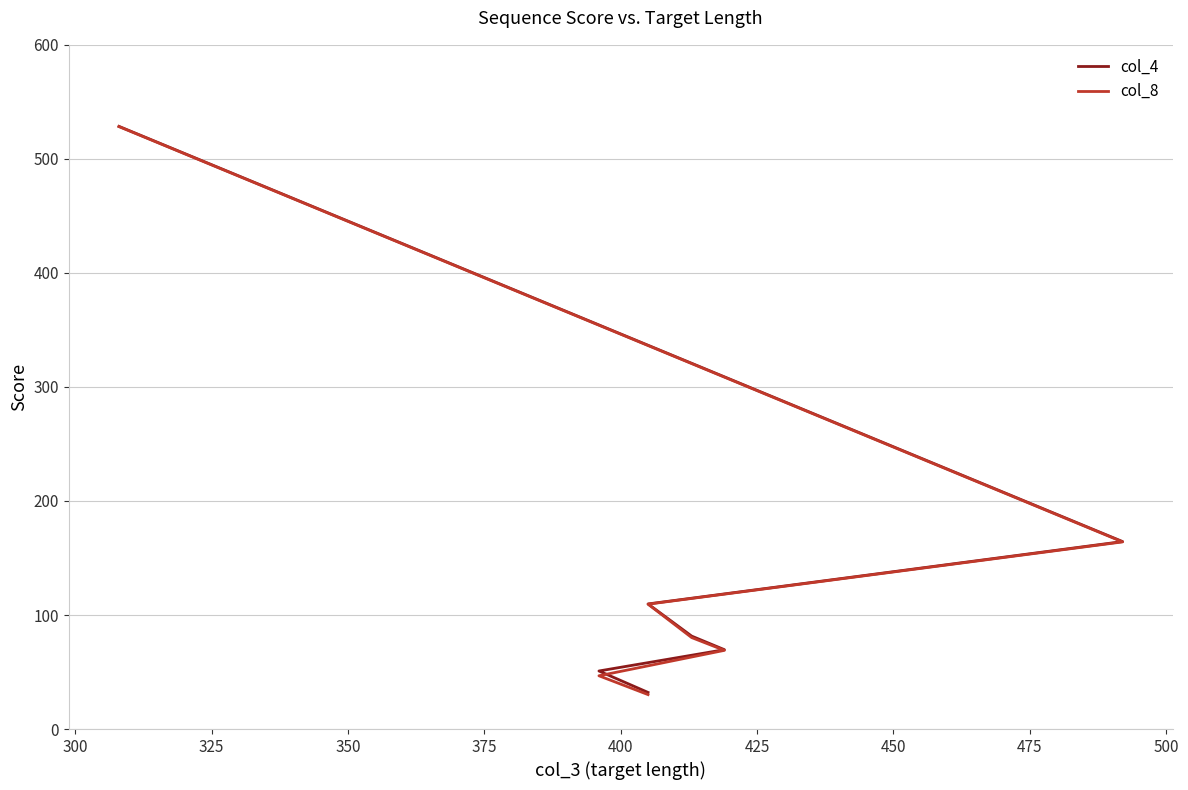

What is the average value of the col_8 series?

146.9